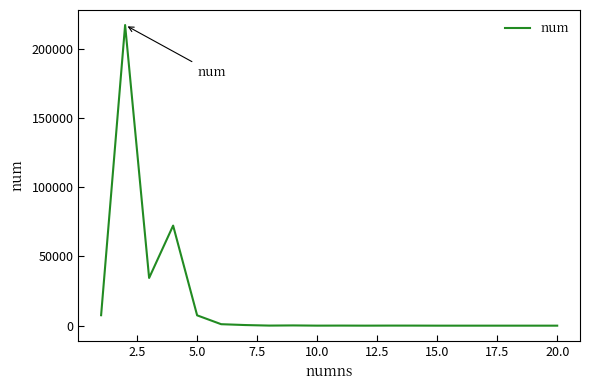

What is the greatest value displayed?

216939